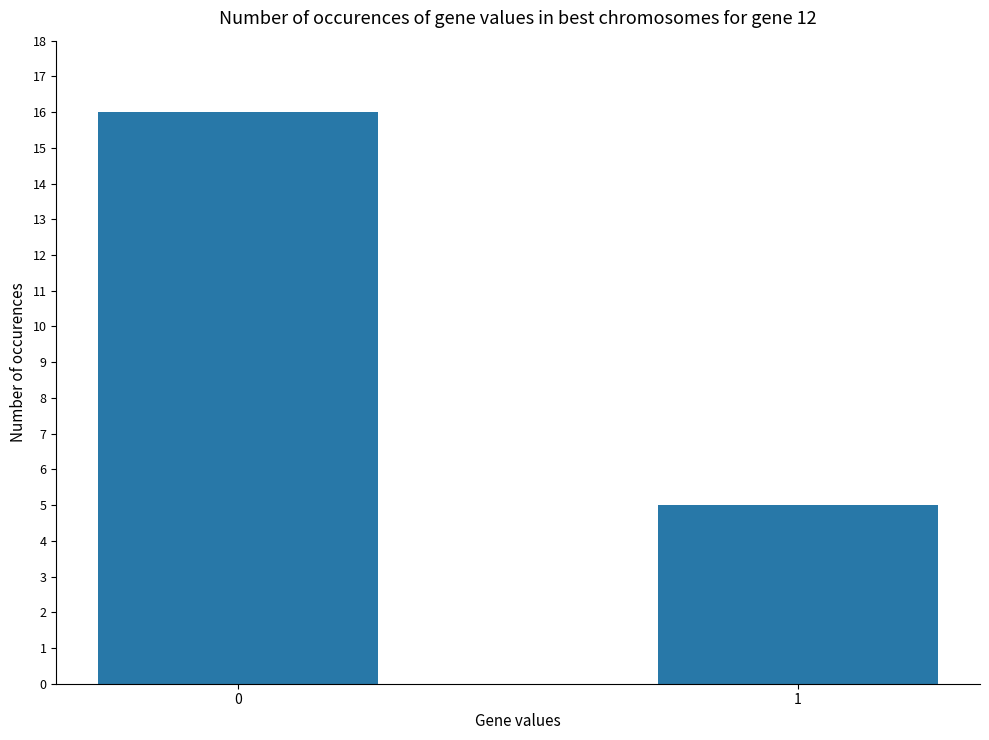

Is it true that the value at 1 is 5?

True